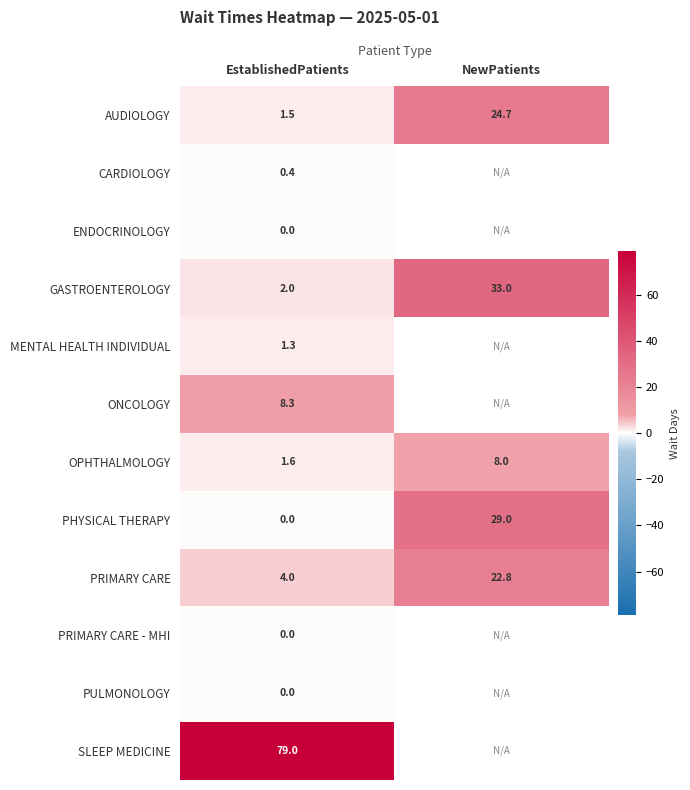

What is the difference between the highest and lowest values at EstablishedPatients?

79.0